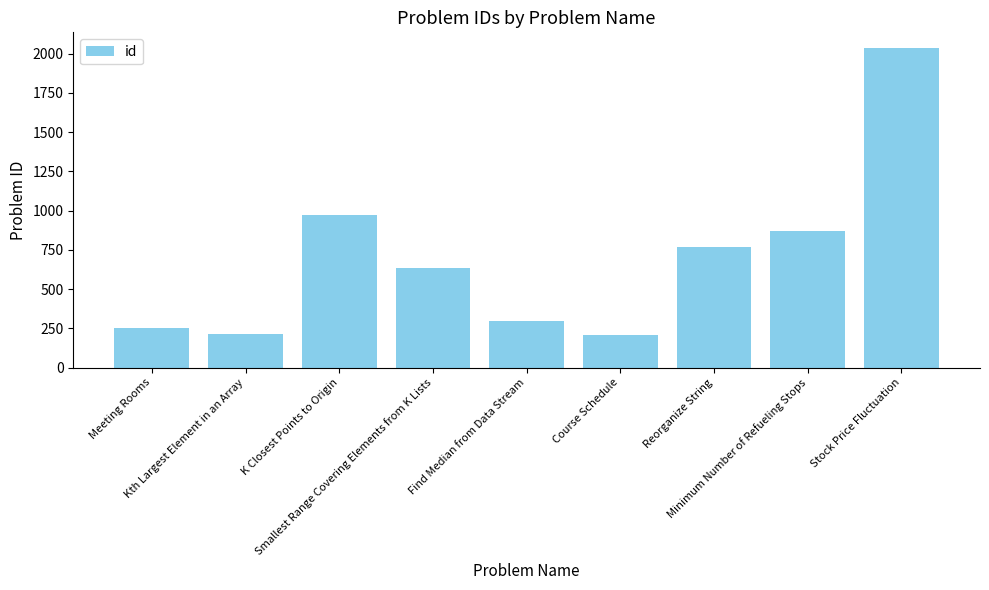

True or false: the data shows 871 at Smallest Range Covering Elements from K Lists.

False